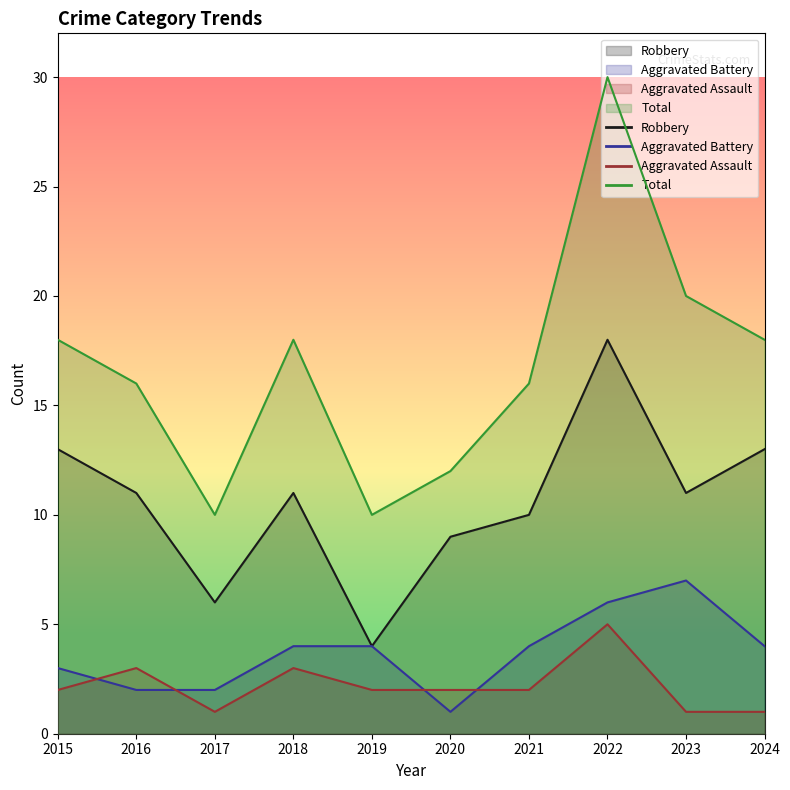

What is the lowest value of the Aggravated Assault series?

1